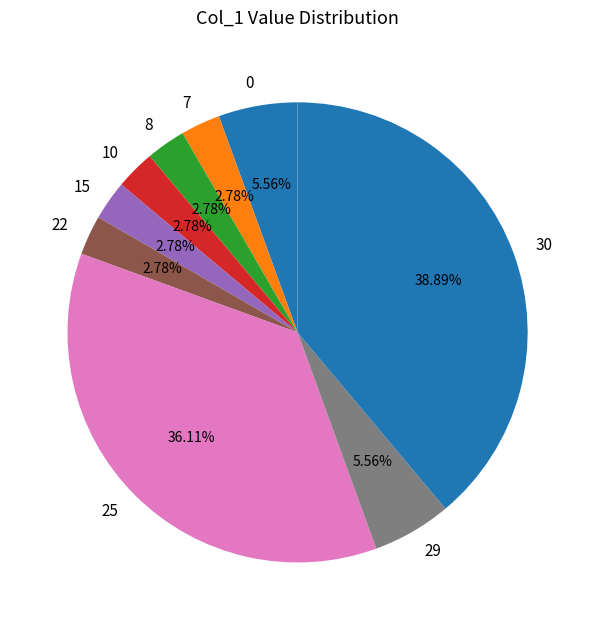

Is the sum of 22 and 25 greater than half?

No